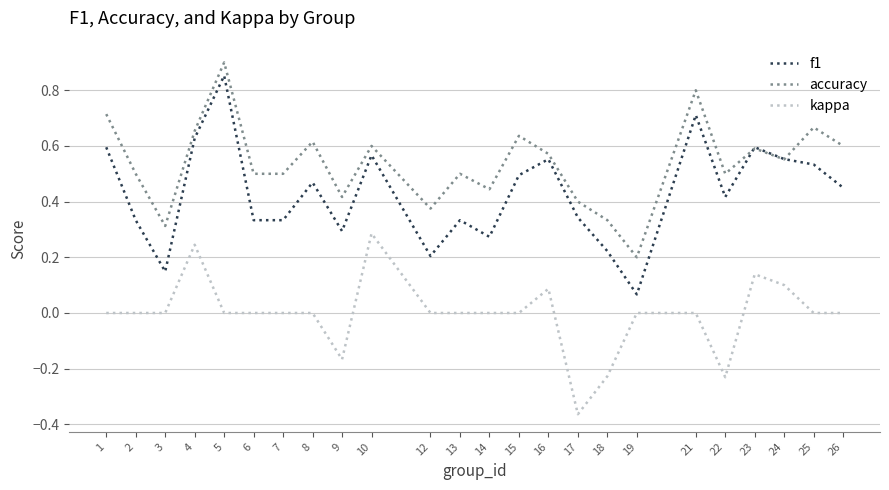

True or false: f1 and kappa cross at least once.

False